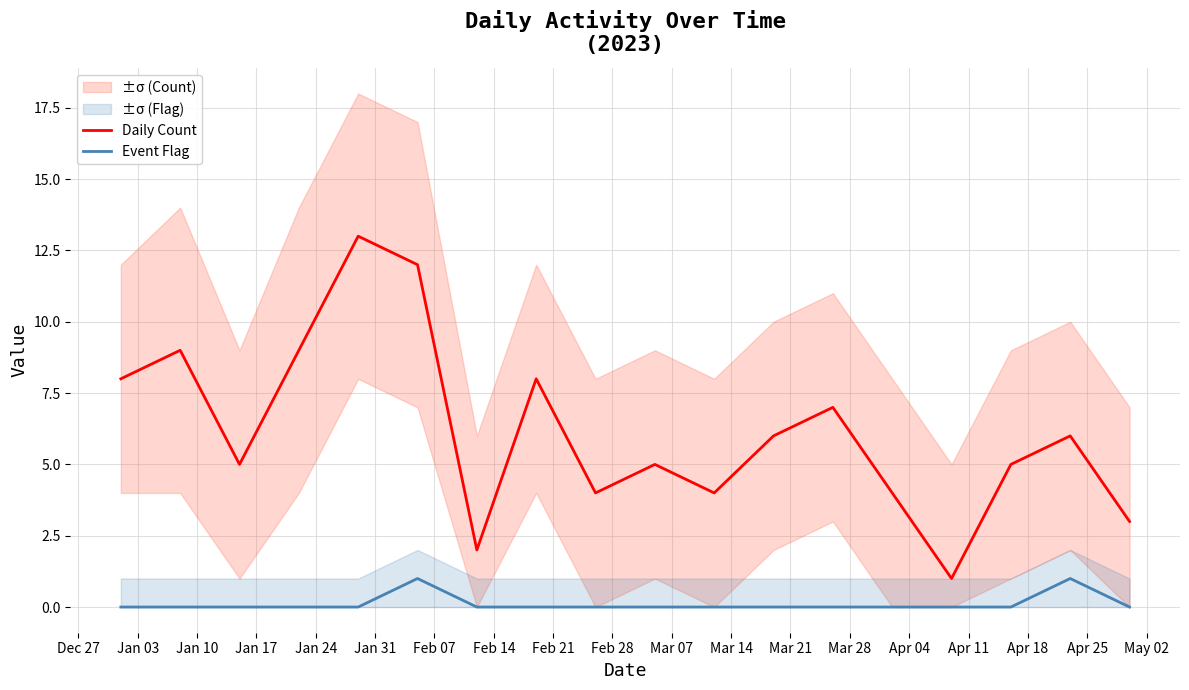

True or false: Daily Count and Event Flag intersect in this chart.

False